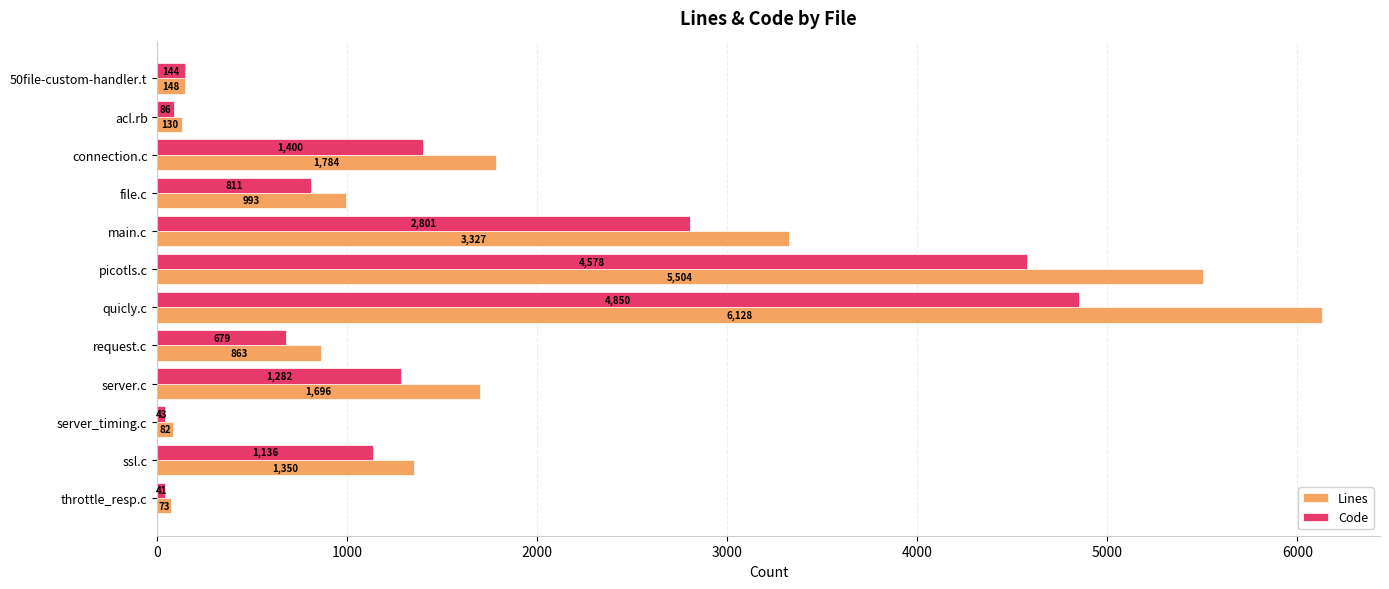

The value of Lines at connection.c is 1784. True or false?

True